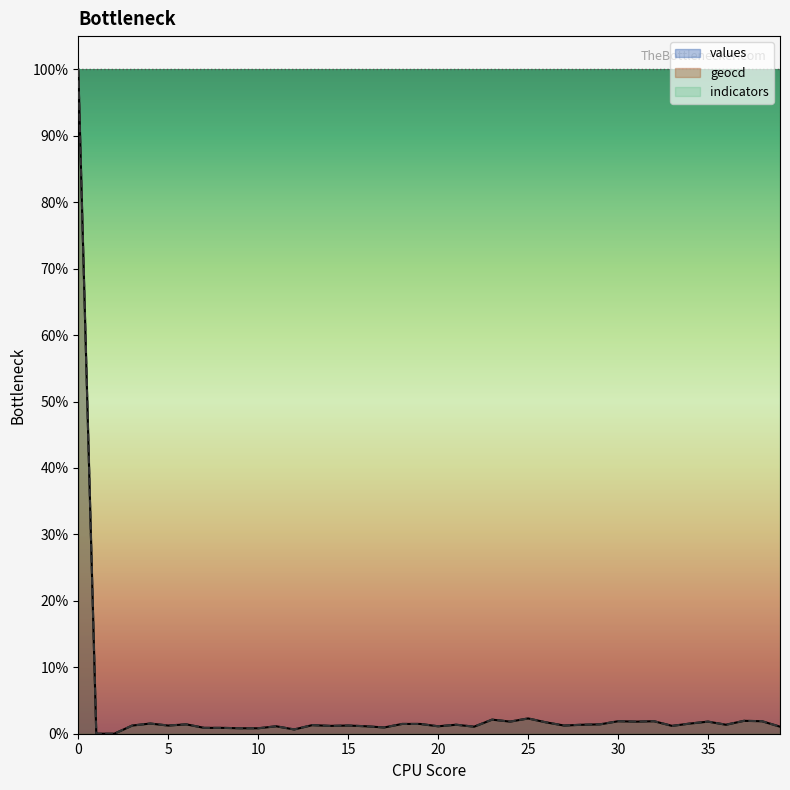

Between 8 and 21, which is larger?

21